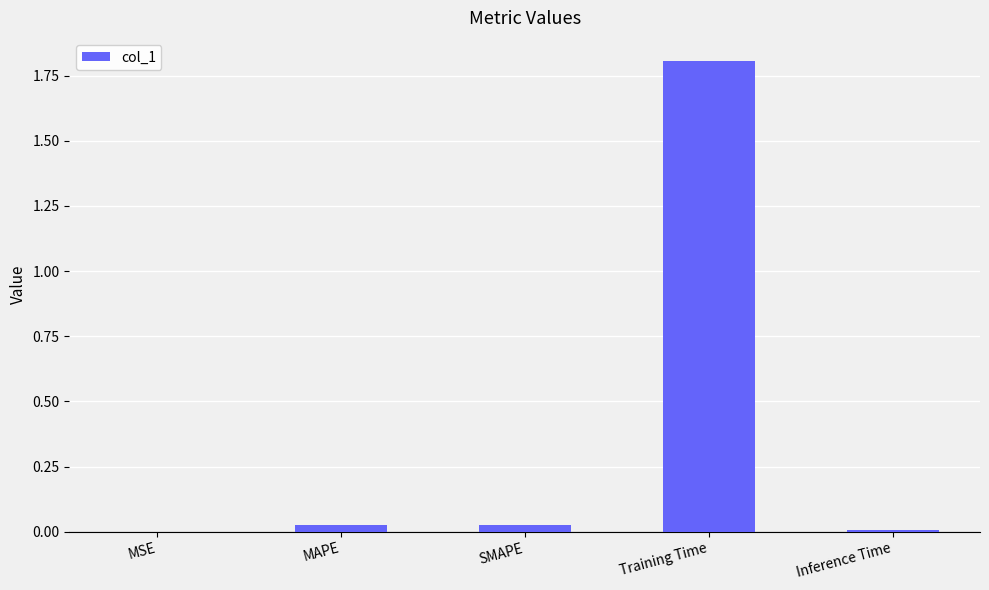

Which category has the highest value across all series?

Training Time